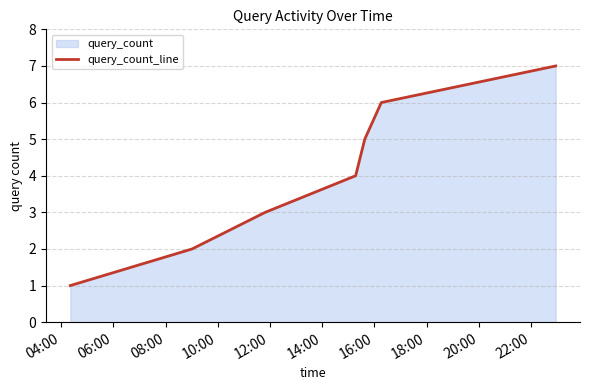

True or false: there are more than 0 points higher than both neighbors.

False